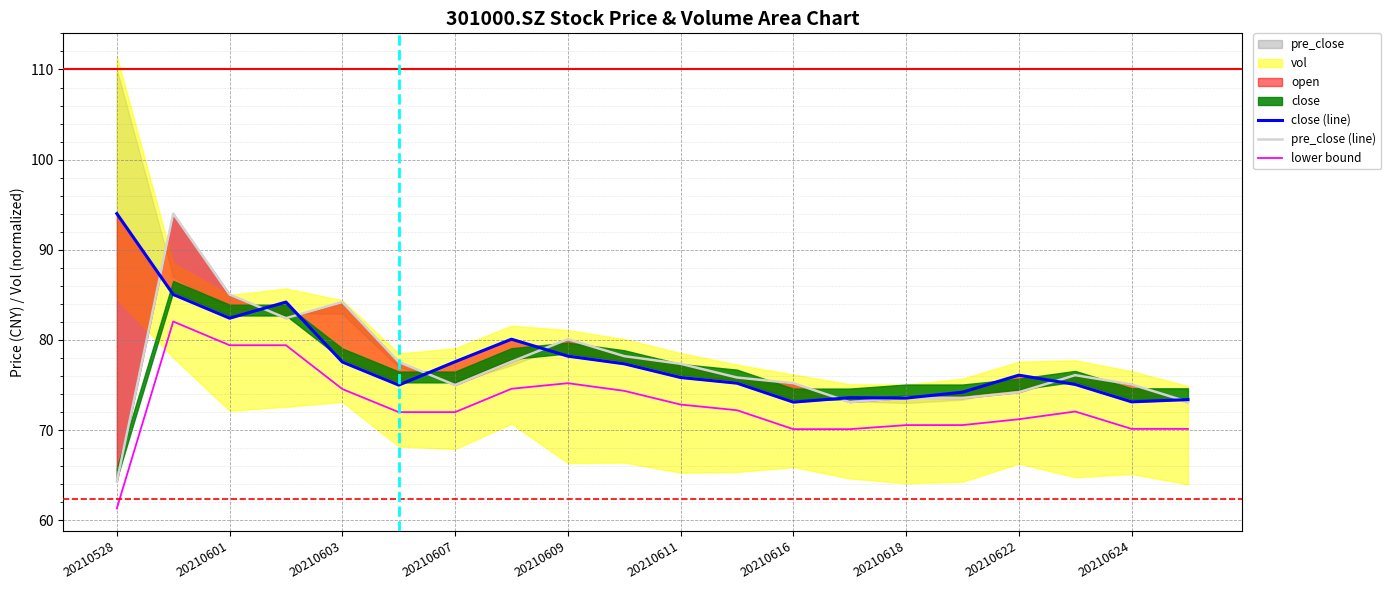

What is the difference between the second highest and minimum values in the close (line) series?

11.9